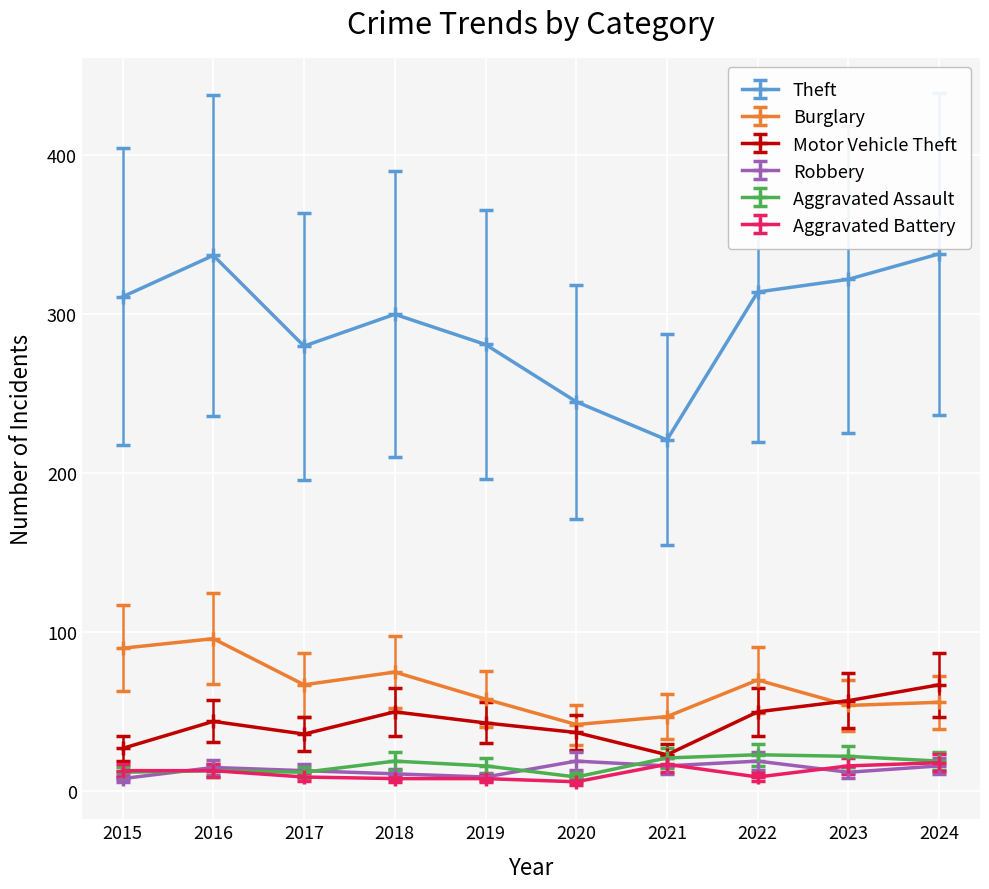

What is the value of the Theft point at the 6th from the left?

245